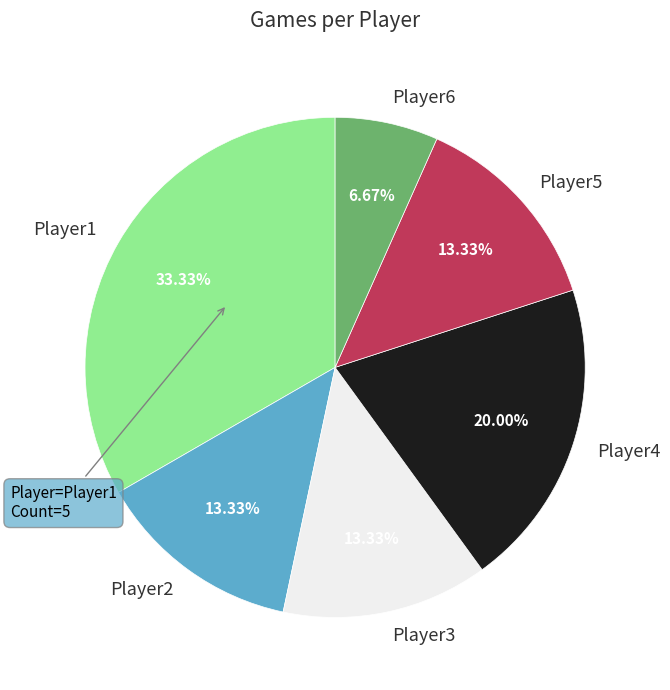

To the nearest percent, what percentage of the pie is Player5?

13%